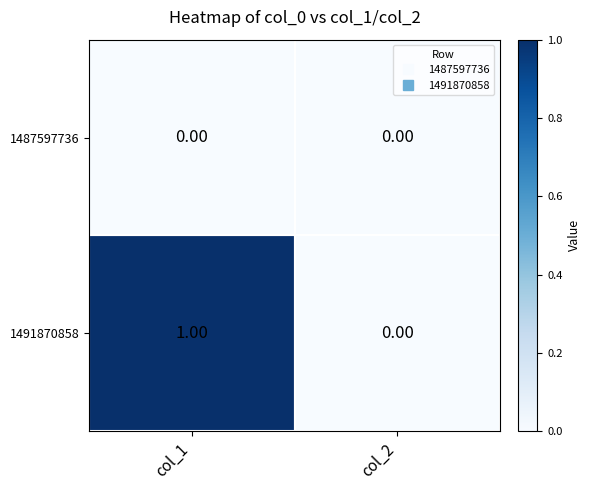

Which series changed the most between col_1 and col_2?

1491870858